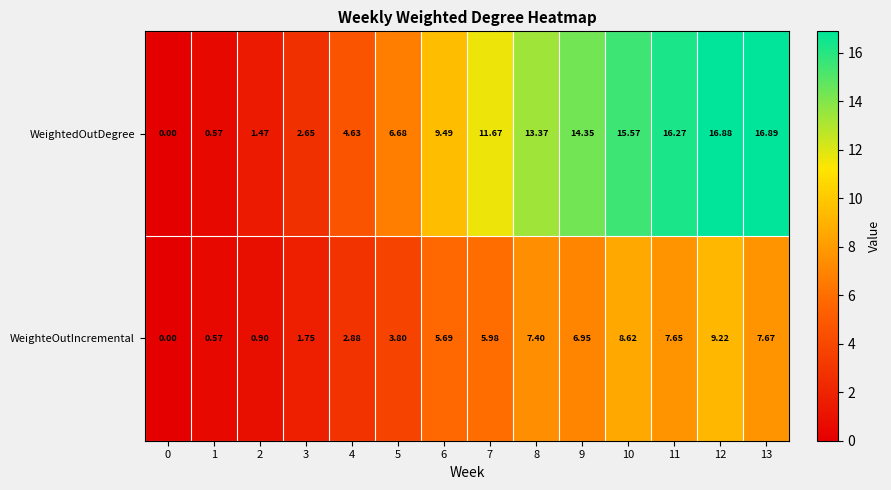

Rank the series by their maximum value, from lowest to highest.

WeighteOutIncremental, WeightedOutDegree